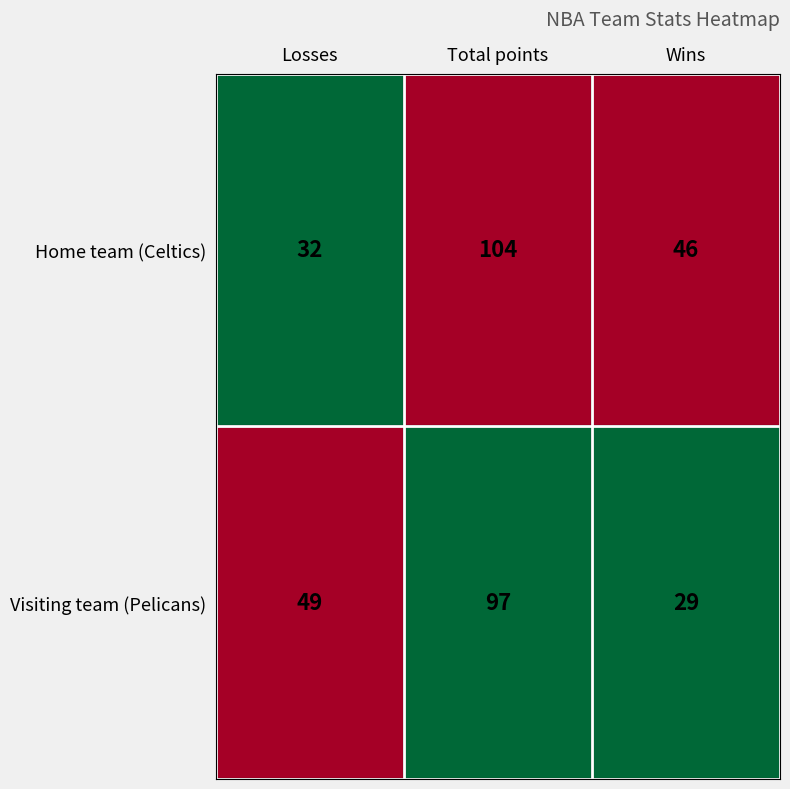

What is the sum of all Visiting team (Pelicans) values?

175